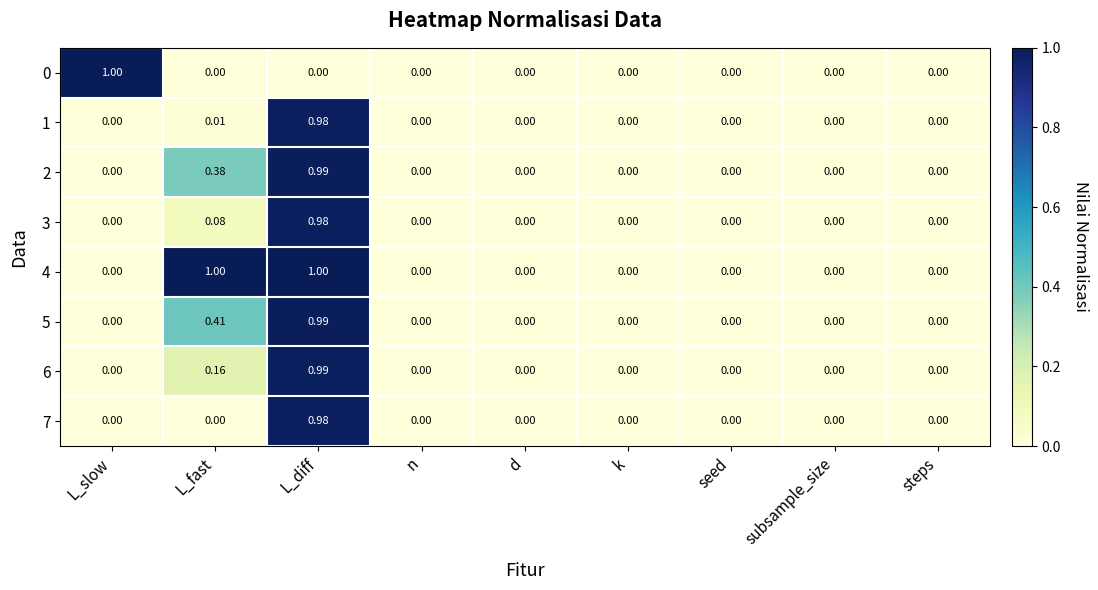

At which category is the sum across all series the highest?

L_diff